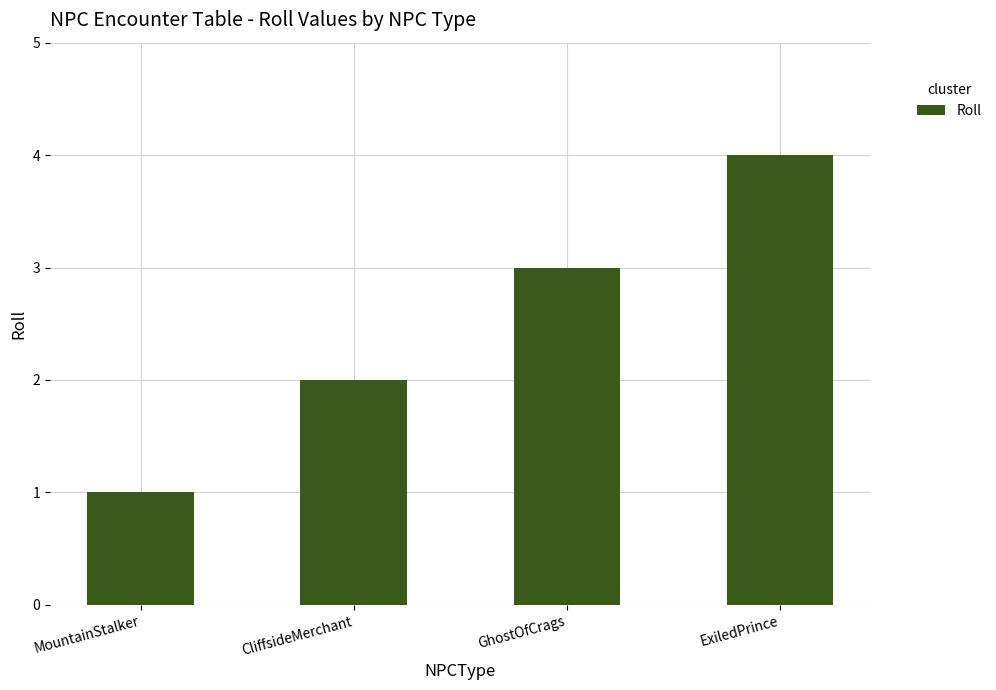

What is the approximate value at GhostOfCrags?

3